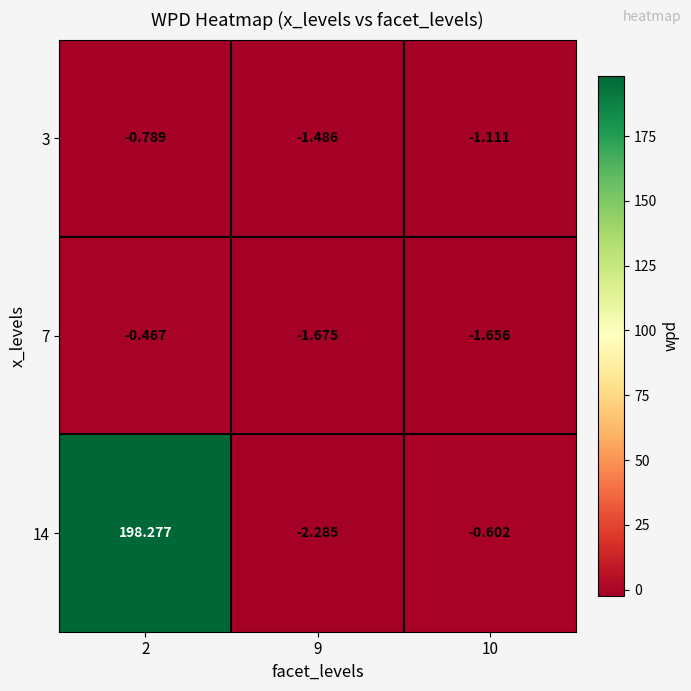

Between 2 and 10, which series saw the biggest shift?

14